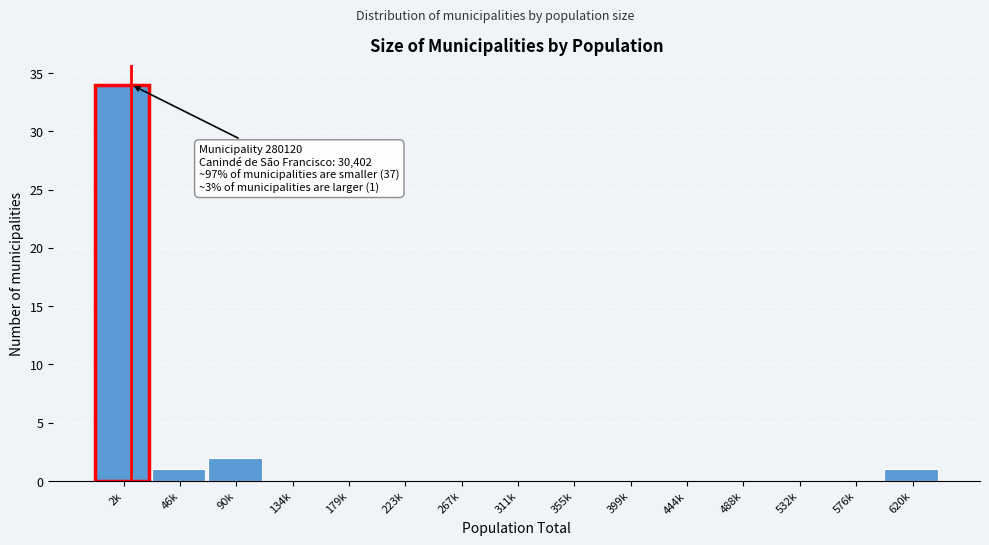

Reading left to right, extract all data points from this chart.

2k=34	46k=1	90k=2	134k=0	179k=0	223k=0	267k=0	311k=0	355k=0	399k=0	444k=0	488k=0	532k=0	576k=0	620k=1